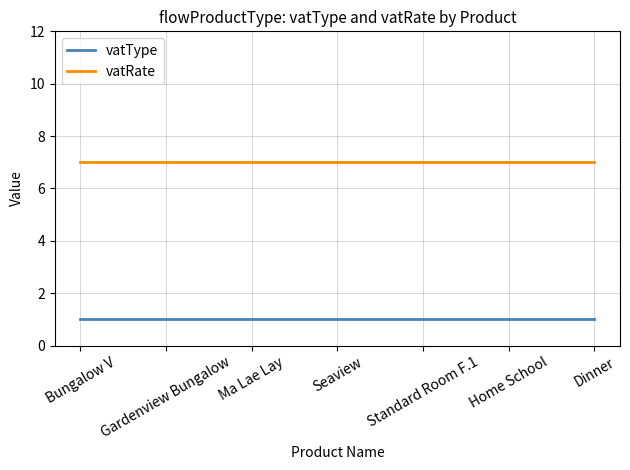

Which series has the largest total across all categories?

vatRate